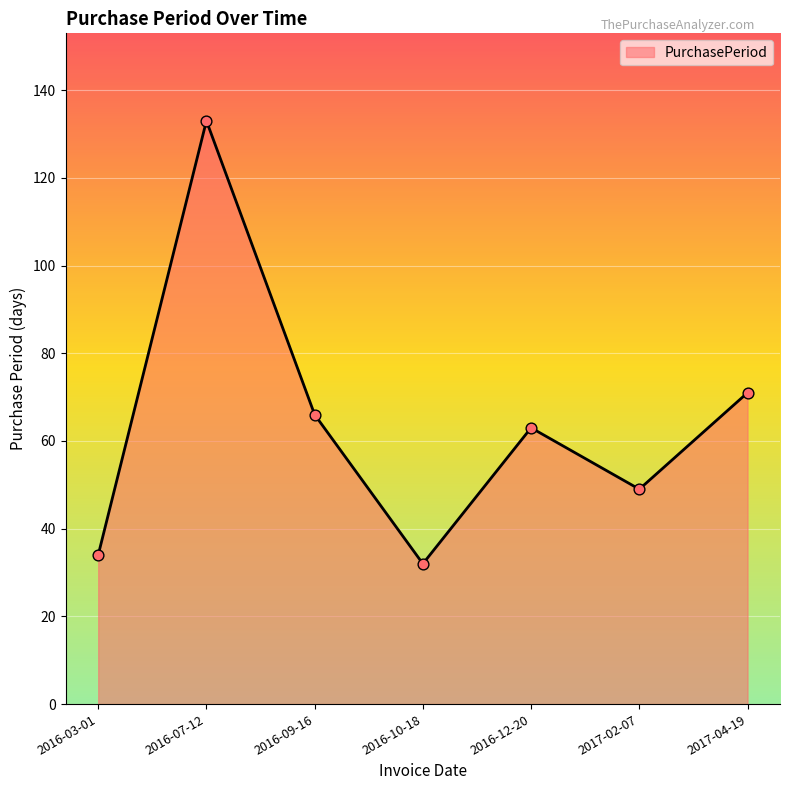

Which has a higher value, 2016-12-20 or 2016-03-01?

2016-12-20